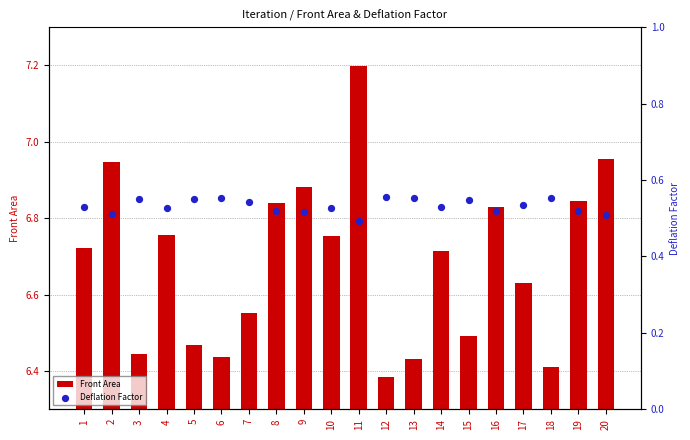

Which series contains the highest Y value?

Front Area